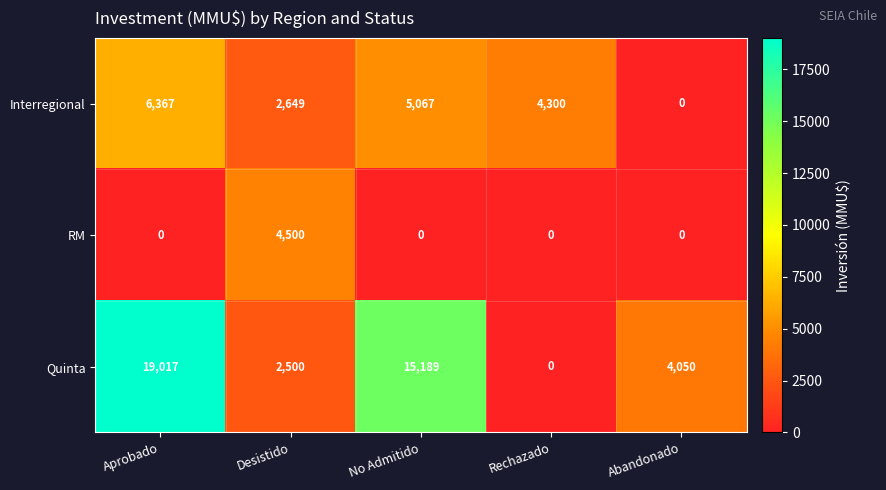

Rank the categories by Interregional value from lowest to highest.

Abandonado, Desistido, Rechazado, No Admitido, Aprobado